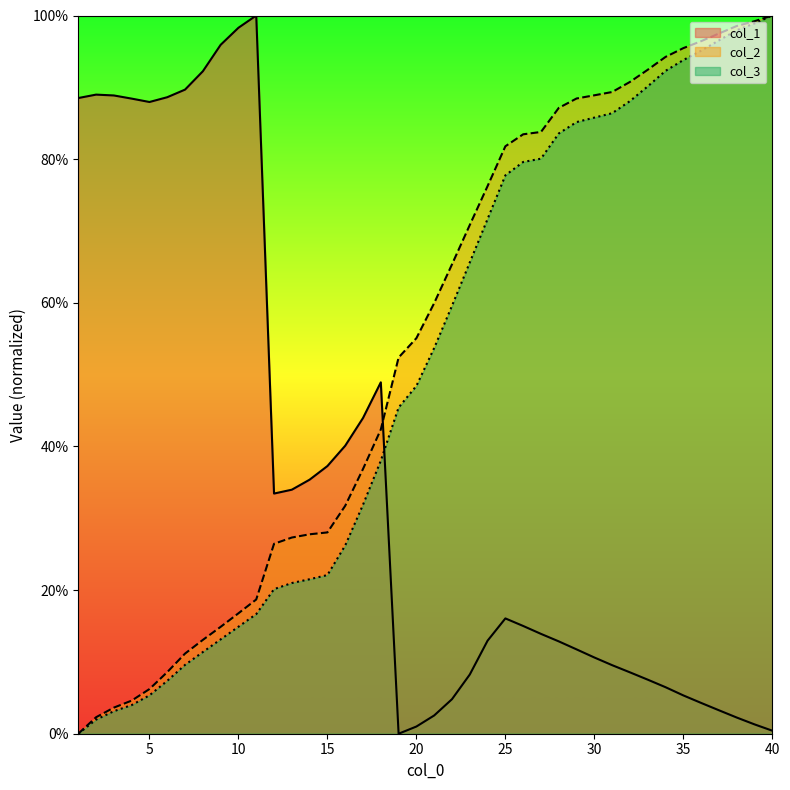

What is the value of the col_1 point at the 14th from the left?

35.4